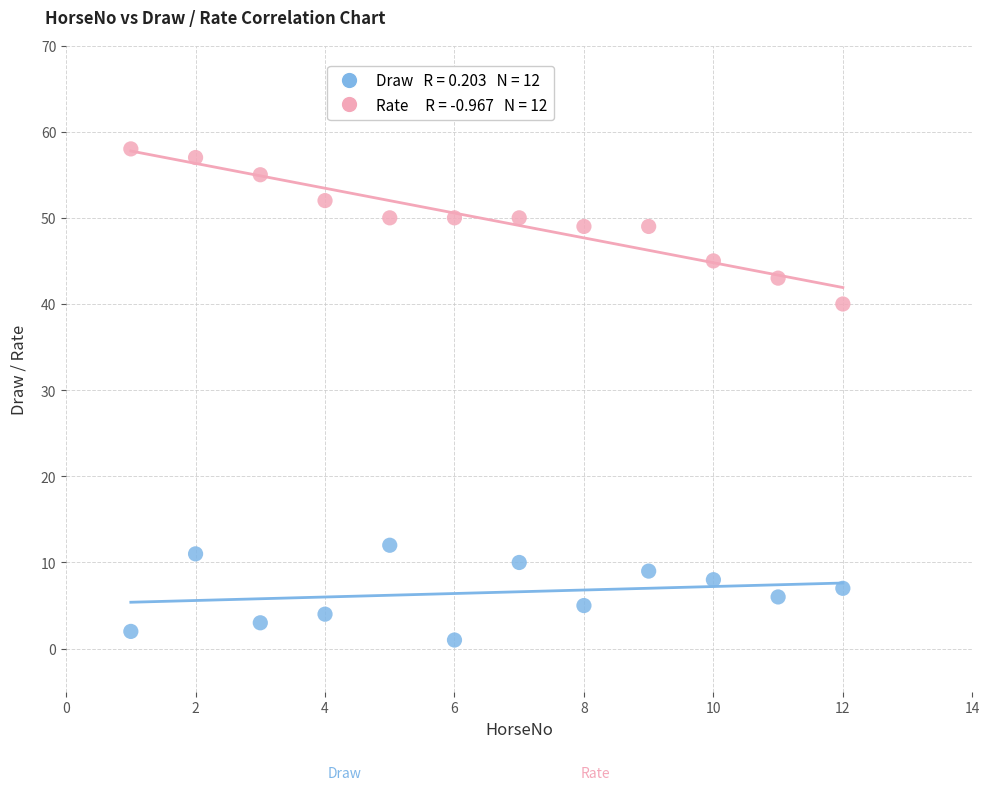

Across all data points, what is the range of Y values (max minus min)?

57